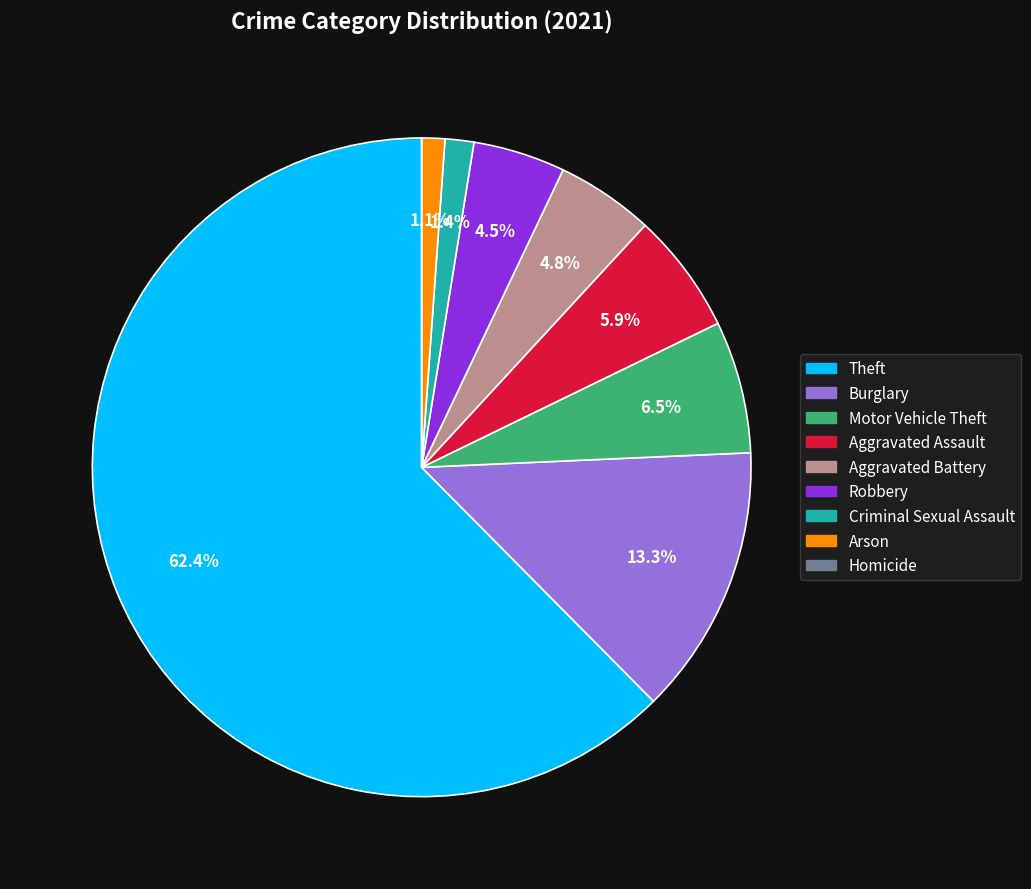

How much of the chart is everything except Aggravated Battery?

95.2%